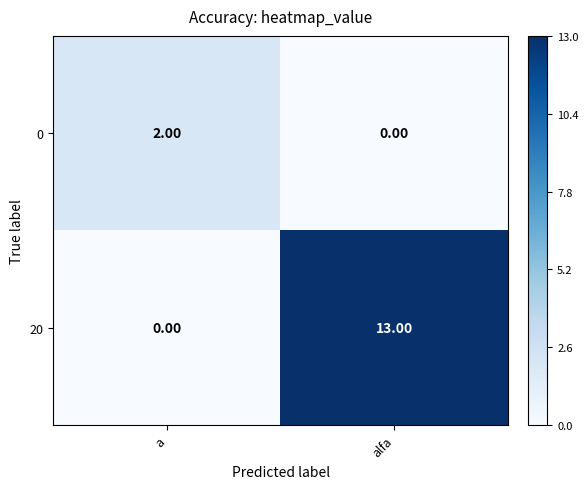

Which category has the highest value in the 0 series?

a